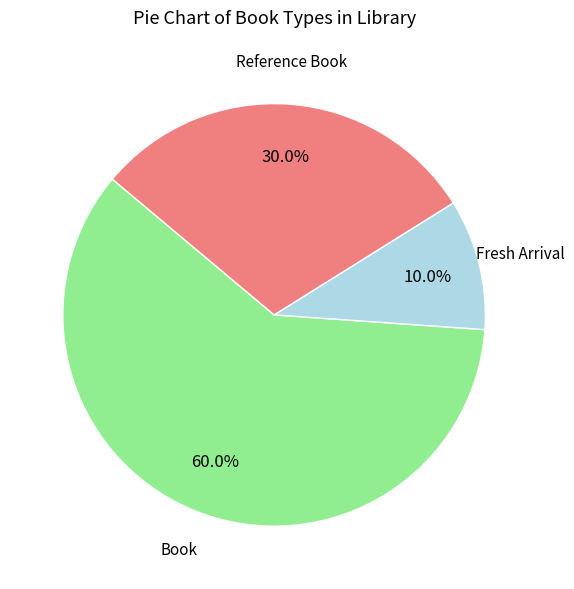

Is there a majority slice in this chart?

Yes